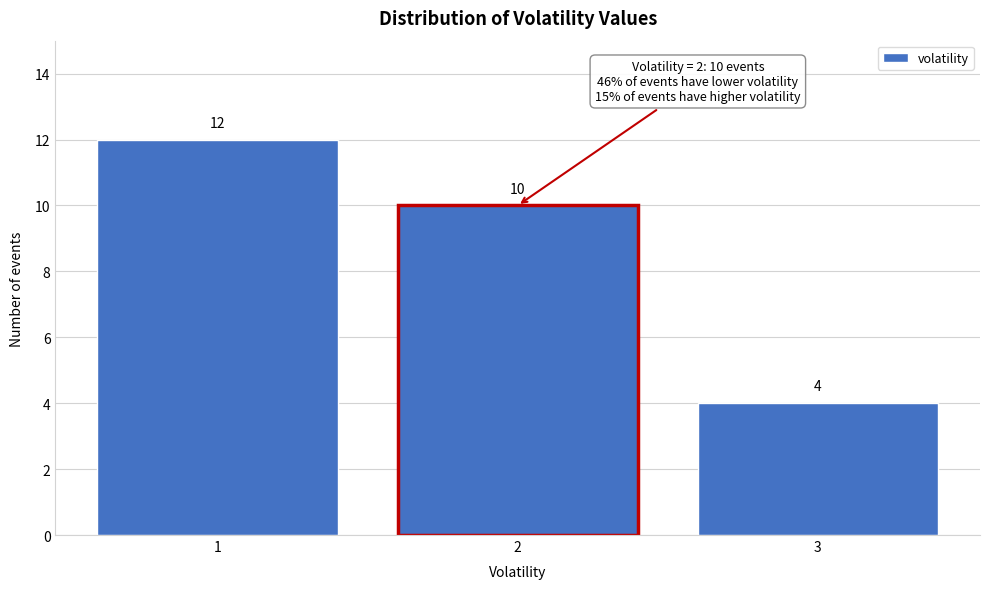

Which range on the x-axis has the tallest bar?

0.5 to 1.5